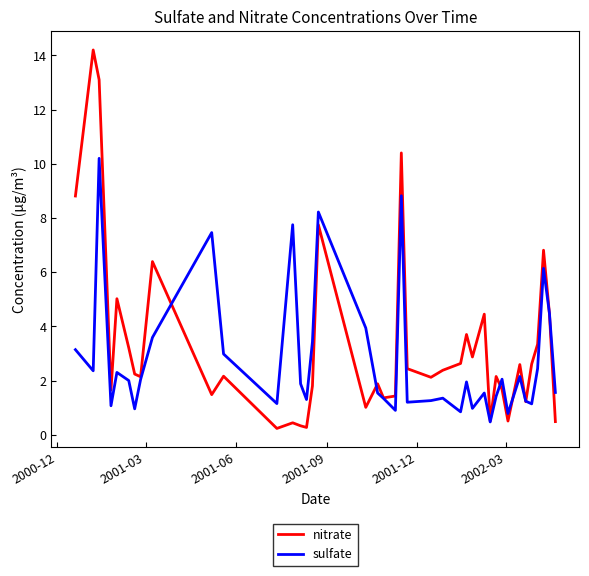

List the series in order of their peak value, highest first.

nitrate, sulfate